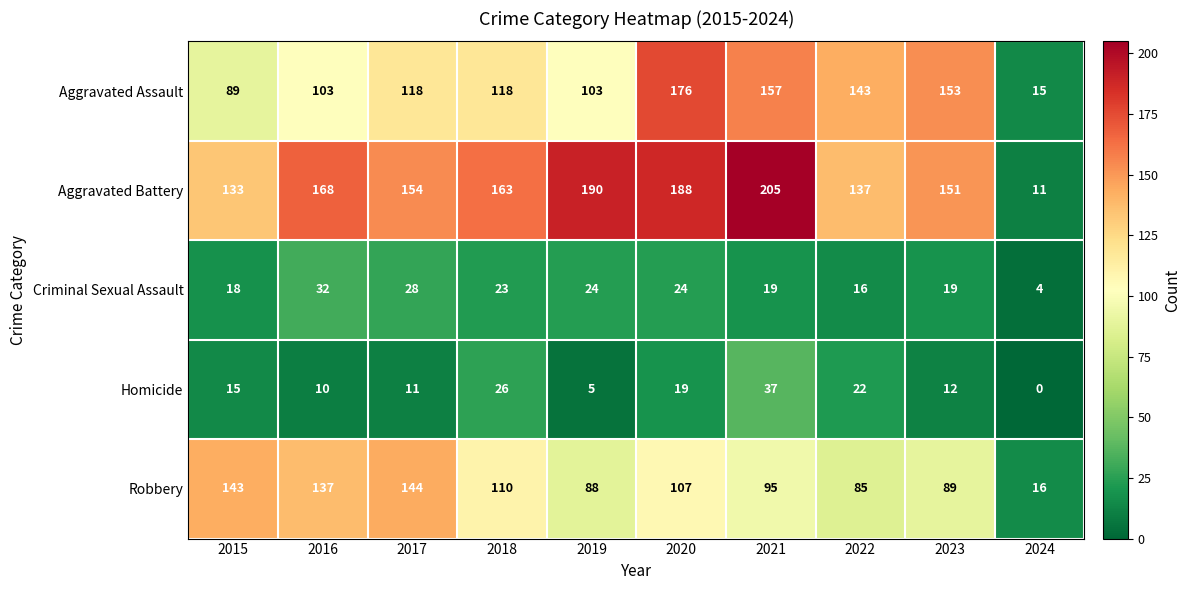

What is the sum of the Aggravated Battery values at 2017 and 2016?

322